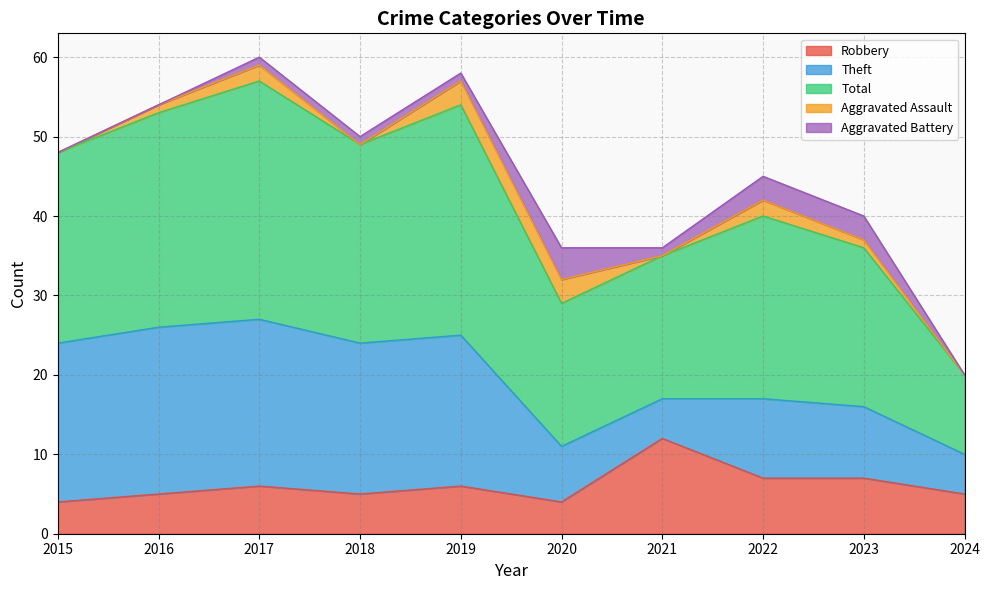

Does the chart display data point markers on the line(s)?

No